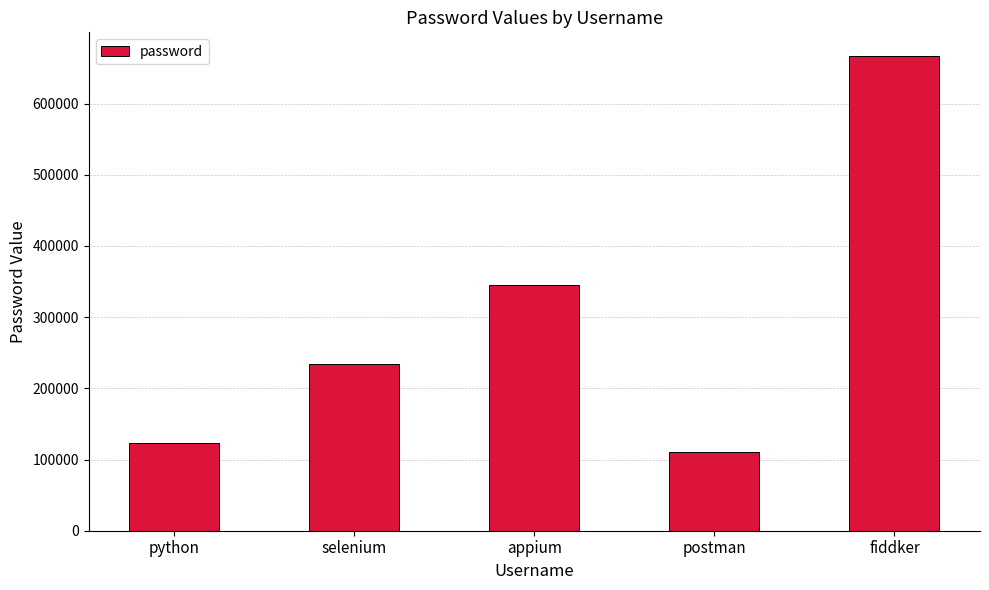

How many distinct data groups are displayed?

1